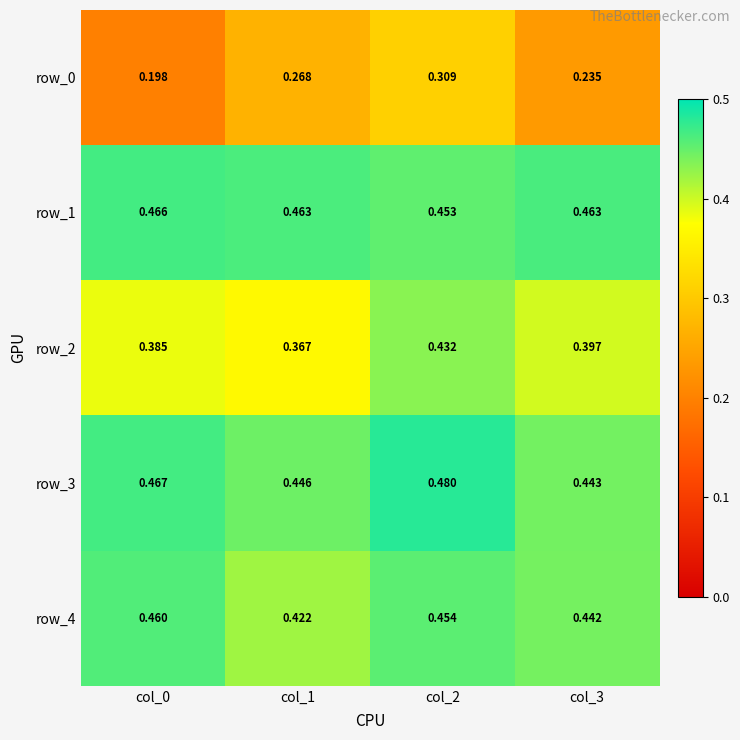

Is the value of row_0 at col_1 greater than the value of row_3 at col_2?

No